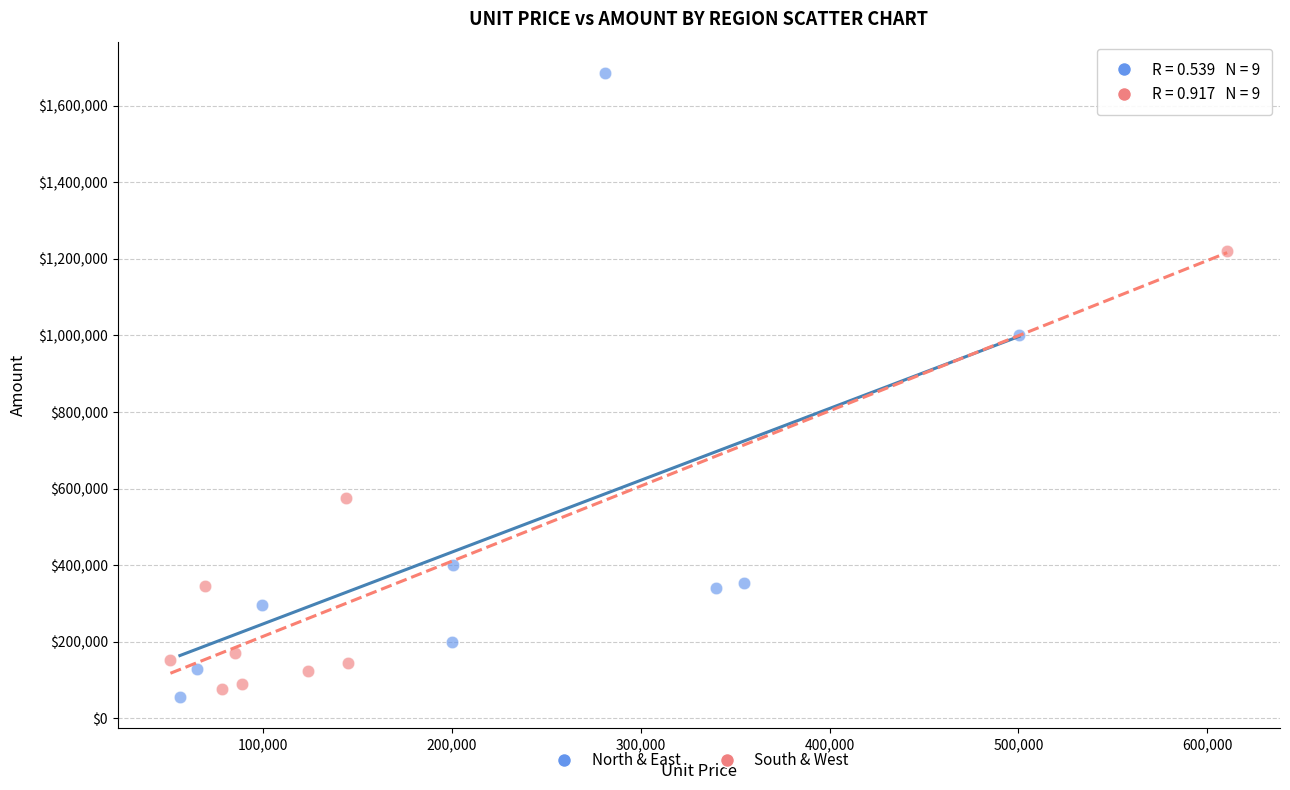

Which series has the largest Y range (max minus min)?

North & East